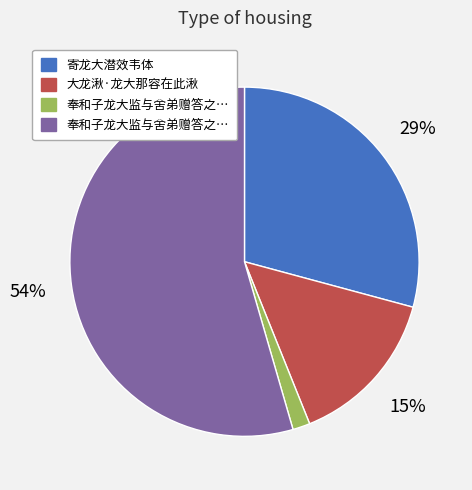

Does any single category account for the majority?

Yes